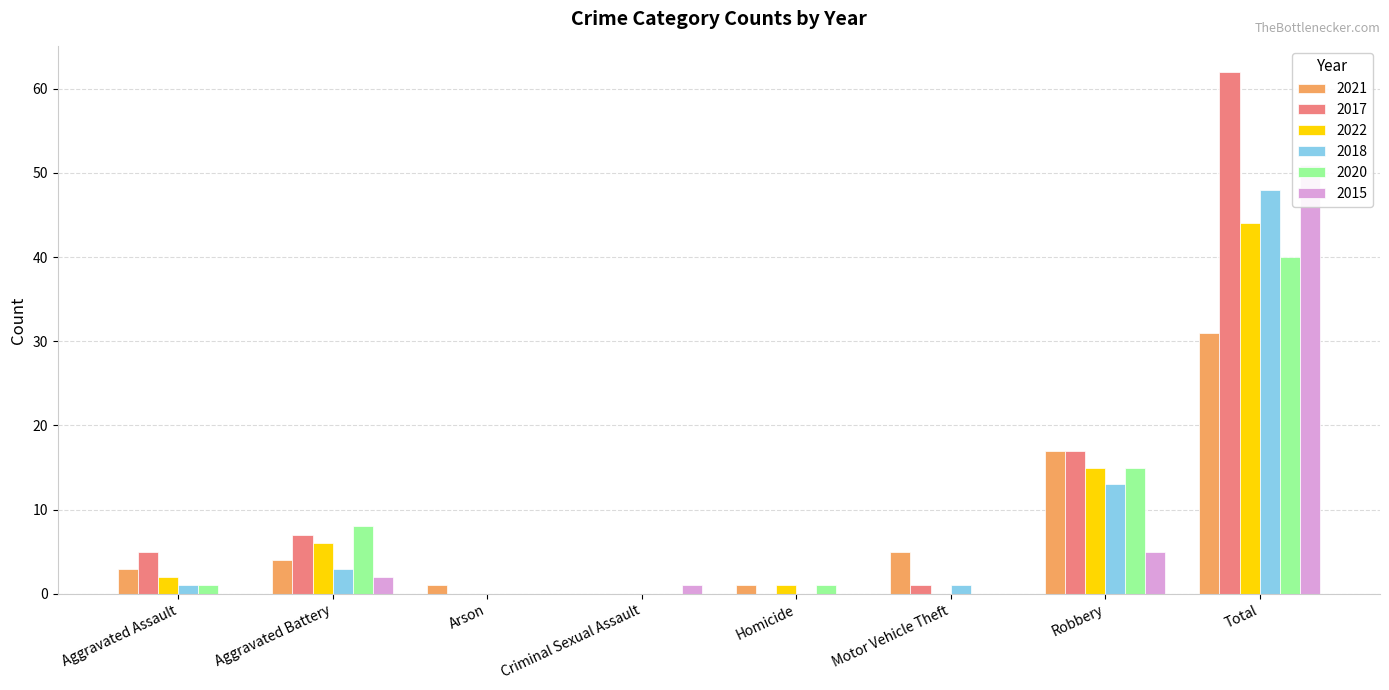

What position from the left is Motor Vehicle Theft?

6